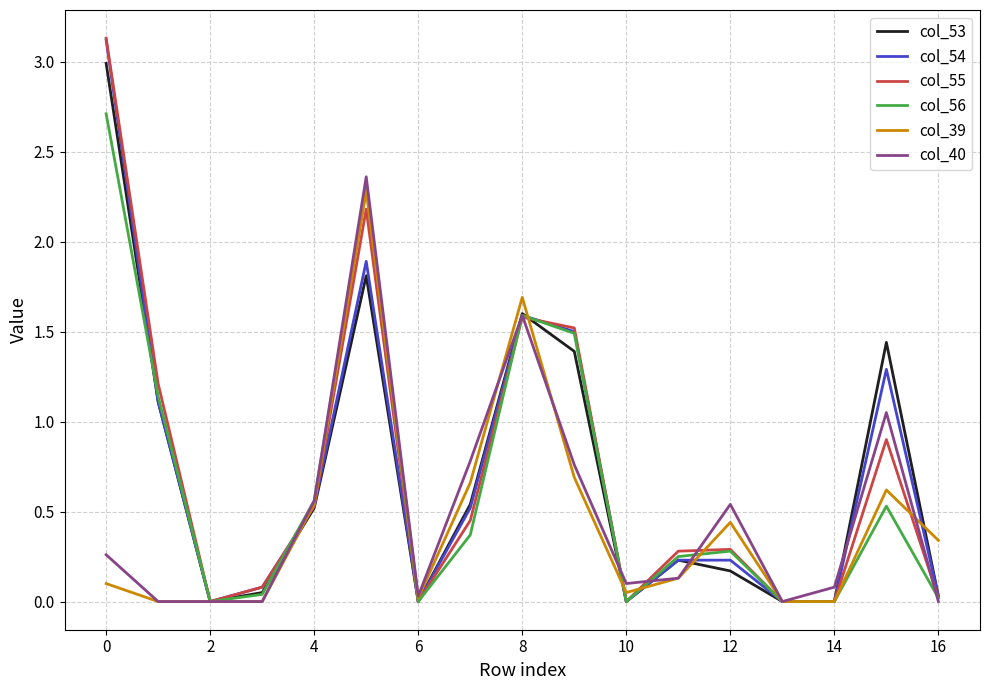

What is the maximum value for col_39?

2.3